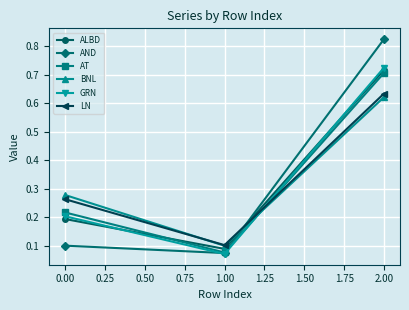

Which category has the highest value in the ALBD series?

2.00